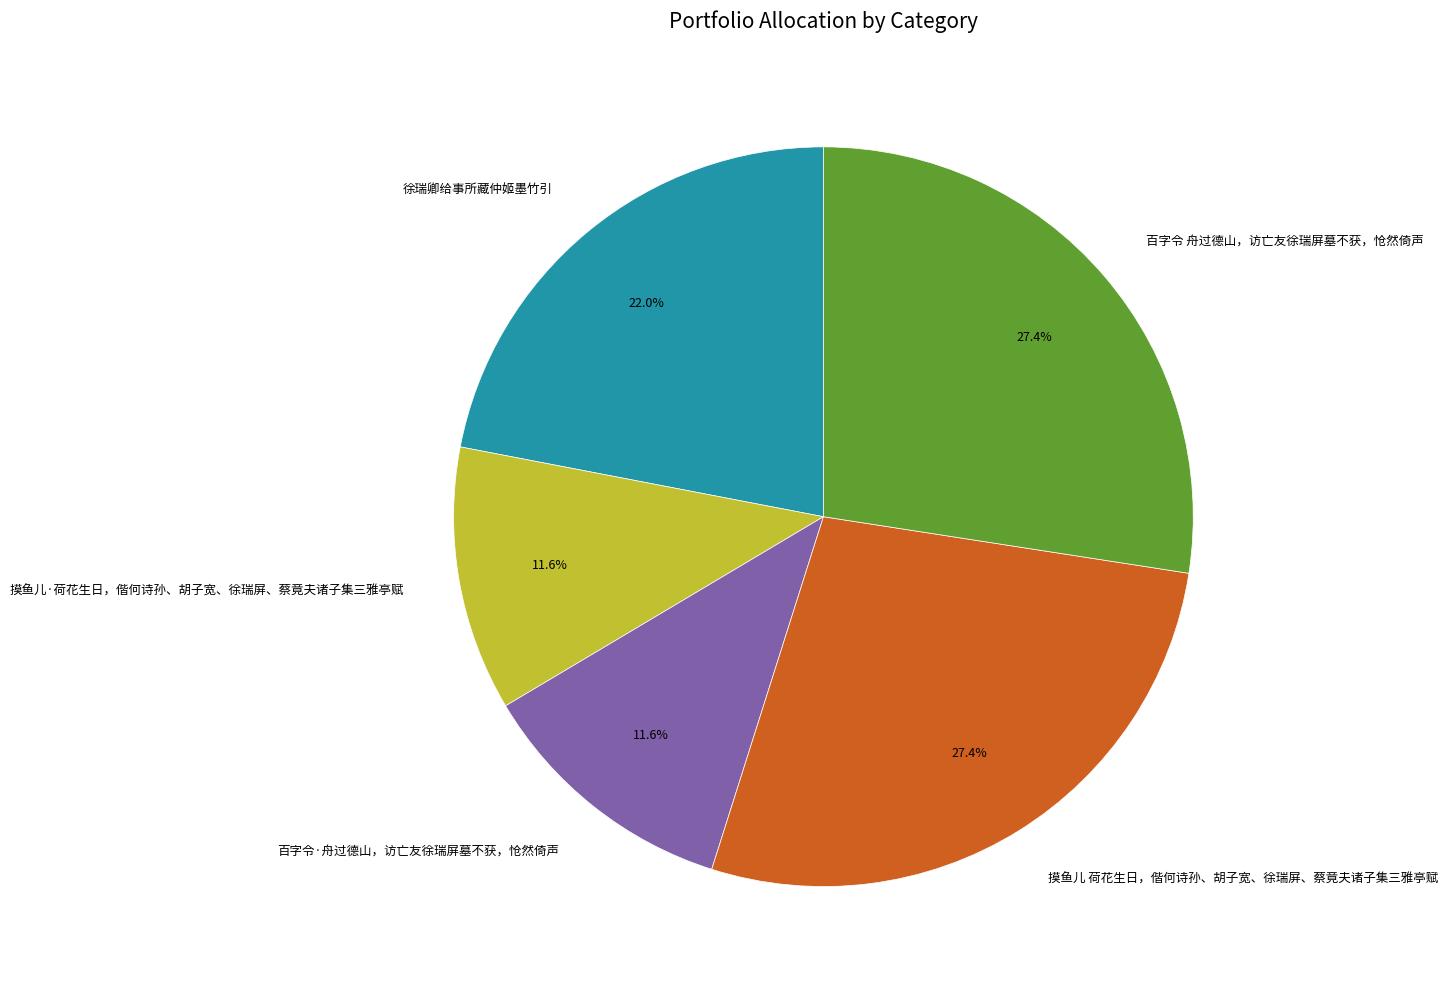

To the nearest percent, what is the combined percentage of 摸鱼儿·荷花生日，偕何诗孙、胡子宽、徐瑞屏、蔡竟夫诸子集三雅亭赋 and 摸鱼儿 荷花生日，偕何诗孙、胡子宽、徐瑞屏、蔡竟夫诸子集三雅亭赋?

39%